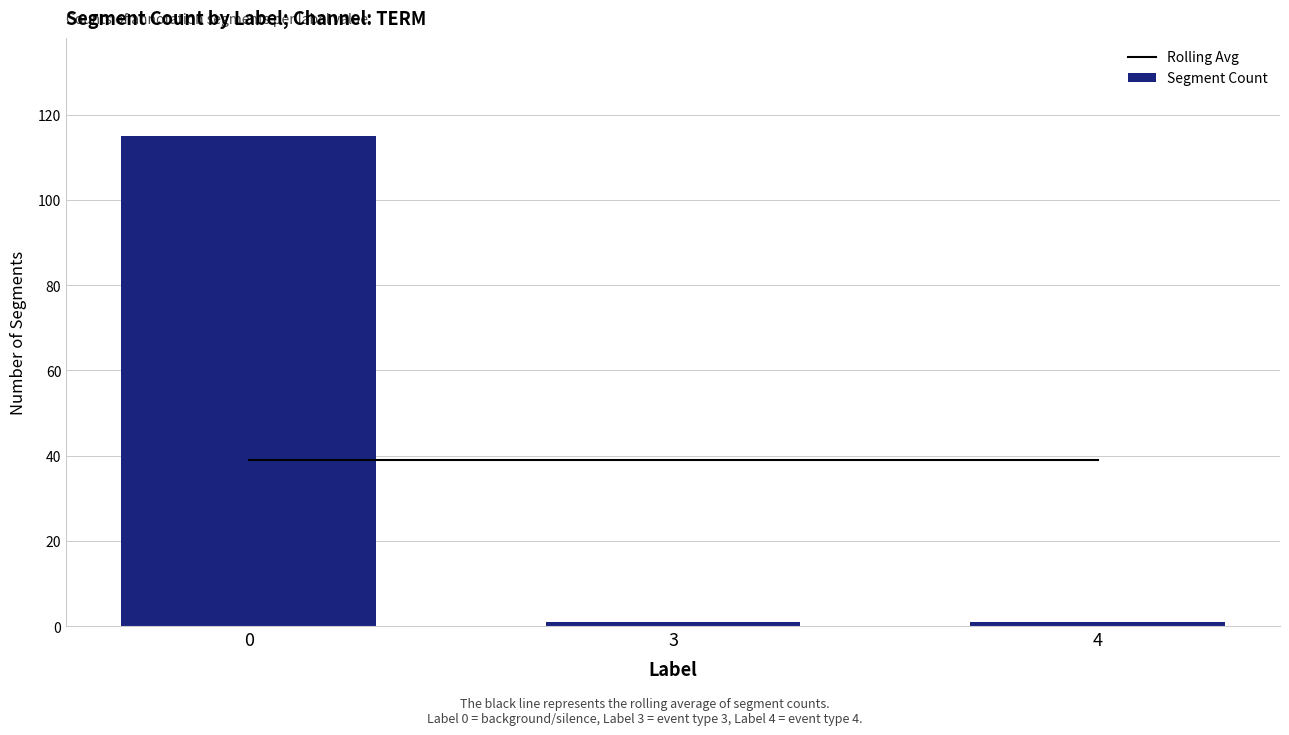

Which series has the largest total across all categories?

Rolling Avg